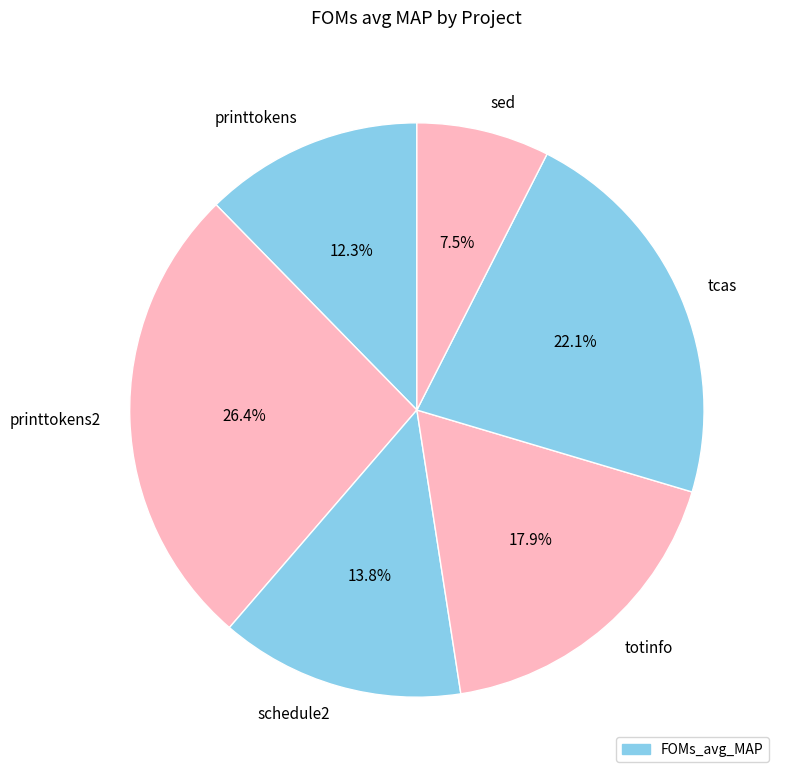

Rank the categories by value from lowest to highest.

sed, printtokens, schedule2, totinfo, tcas, printtokens2